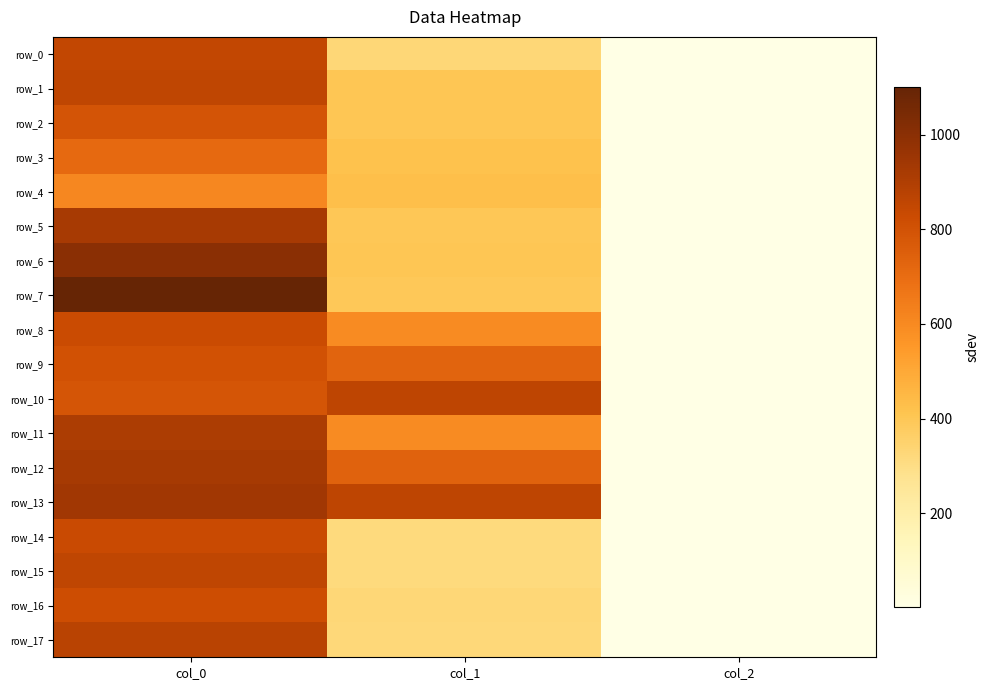

At which label does row_16 first exceed 330?

col_0